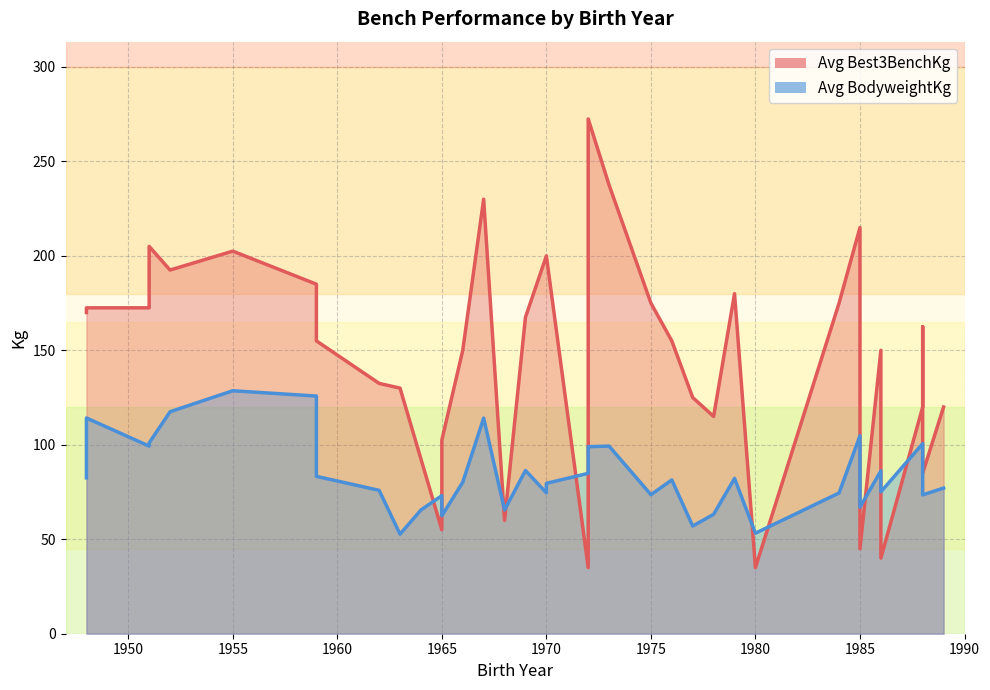

What is the approximate value of Avg Best3BenchKg at 1970?

200.0